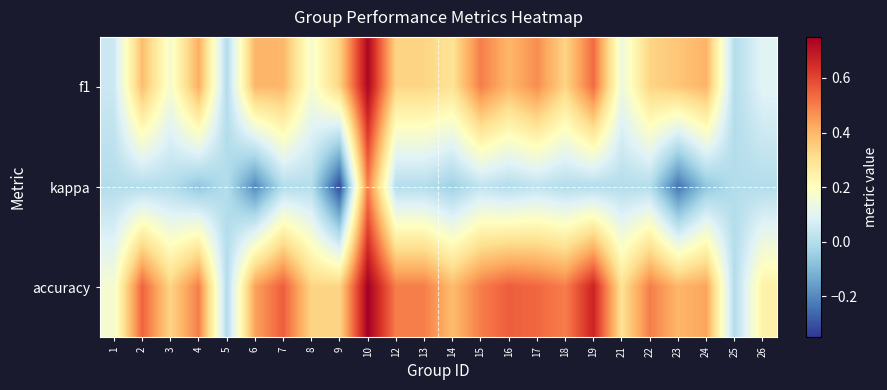

How many data points does each series have?

24